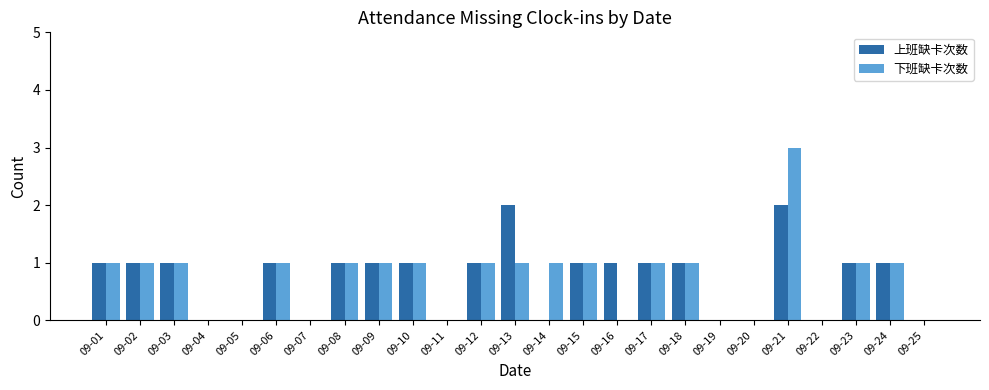

How many categories are shown in the chart?

25